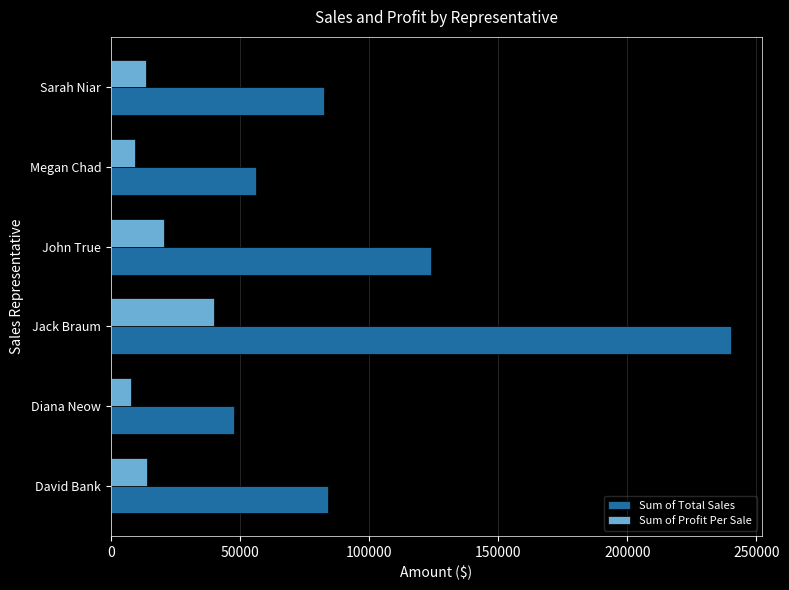

Where is Sum of Total Sales nearest to the value 143896?

John True